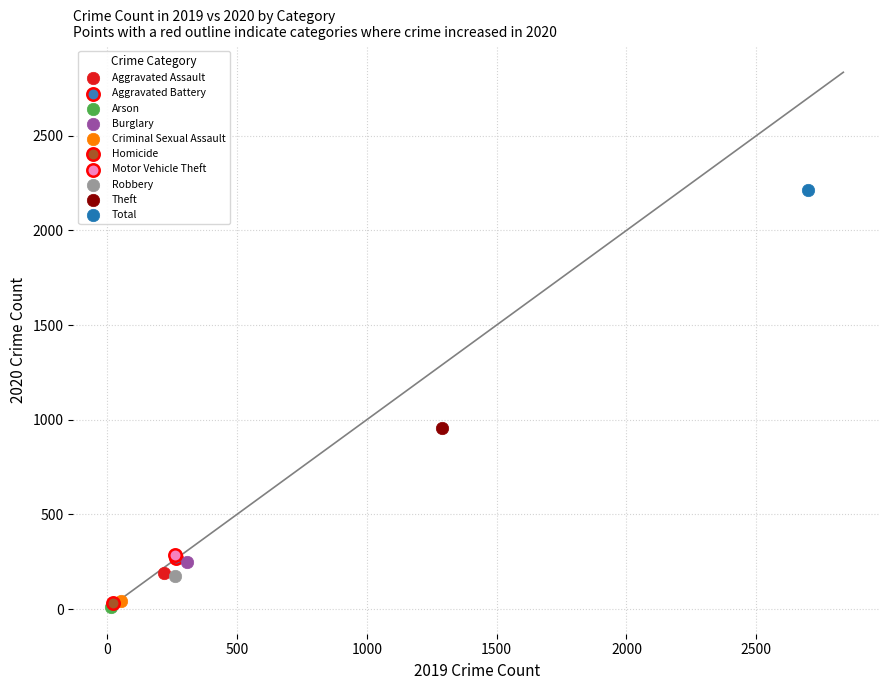

Which series reaches the maximum Y coordinate?

Total